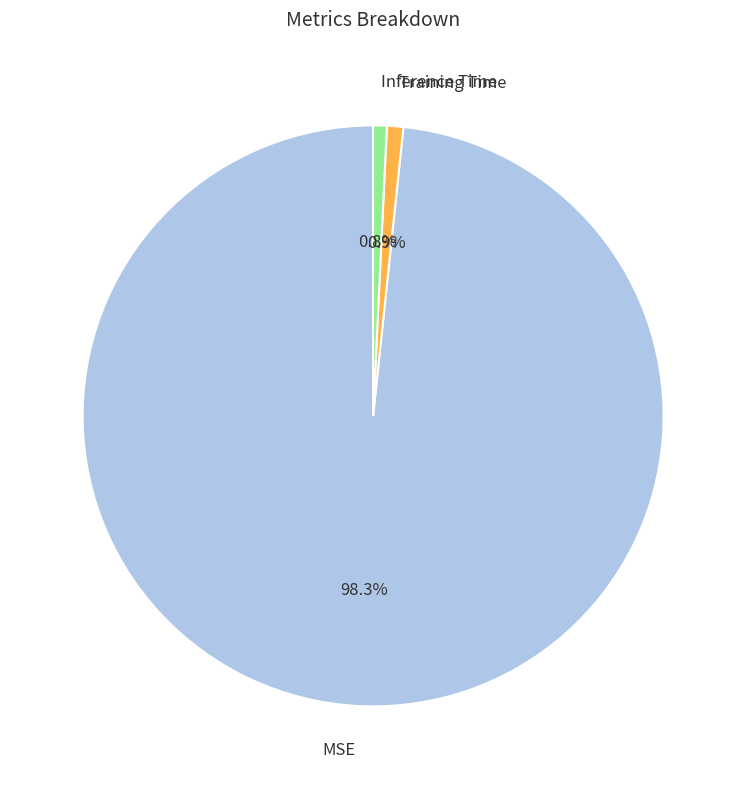

What is the largest slice in the pie chart?

MSE